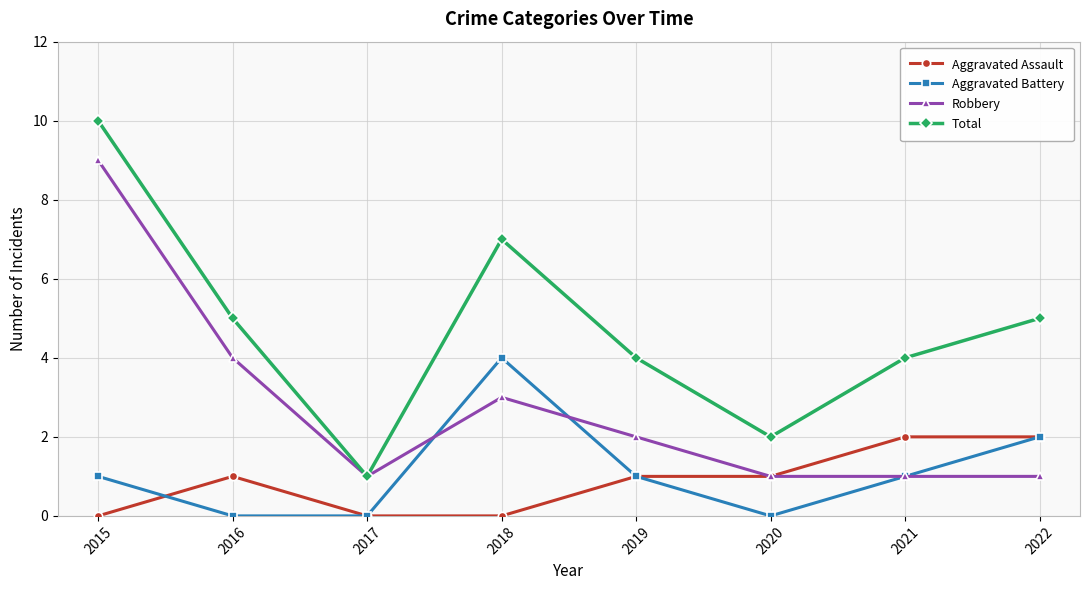

How many Robbery values are between 1 and 4?

7